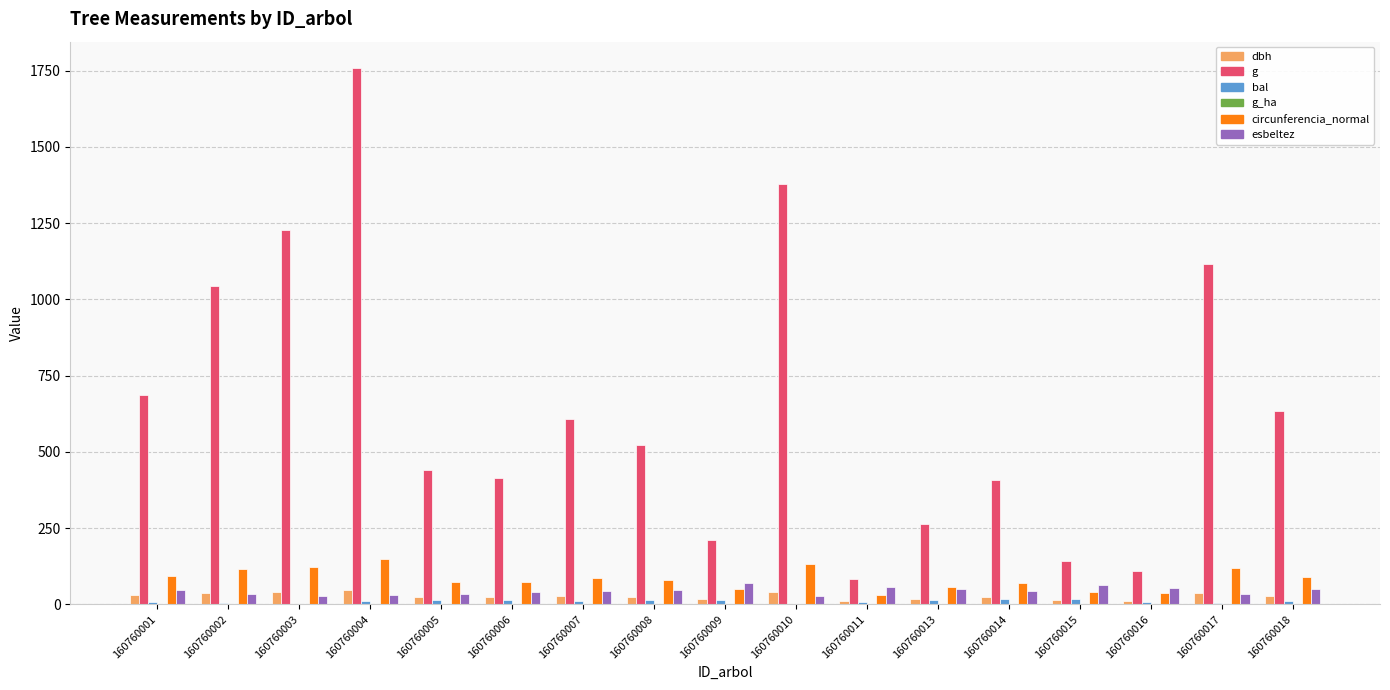

Is the value of esbeltez at 160760011 greater than the value of g at 160760006?

No